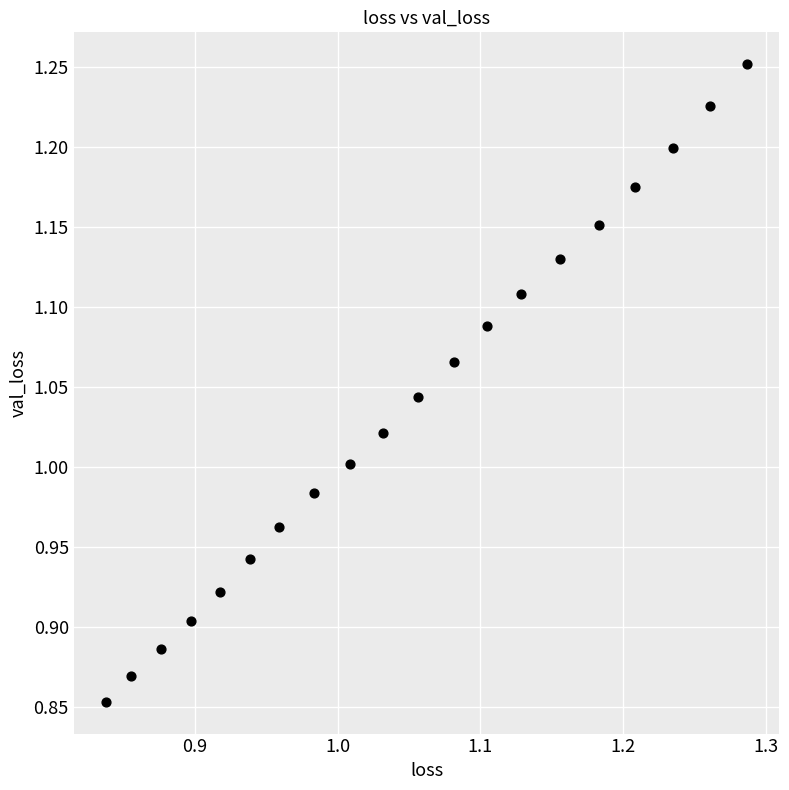

What is the range of X values (max minus min)?

0.4